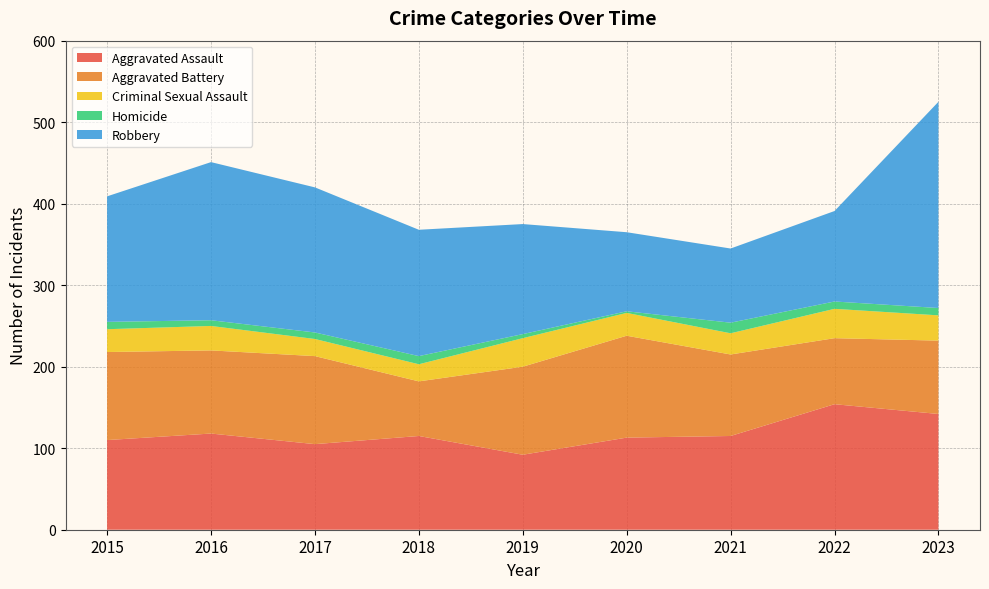

Reading right to left, list all the values displayed in this chart.

Aggravated Assault: 142	154	115	113	92	115	105	118	110
Aggravated Battery: 90	81	100	125	108	67	108	102	108
Criminal Sexual Assault: 31	36	26	28	35	21	21	30	28
Homicide: 9	9	13	2	5	10	8	7	9
Robbery: 253	111	91	97	135	155	178	194	154